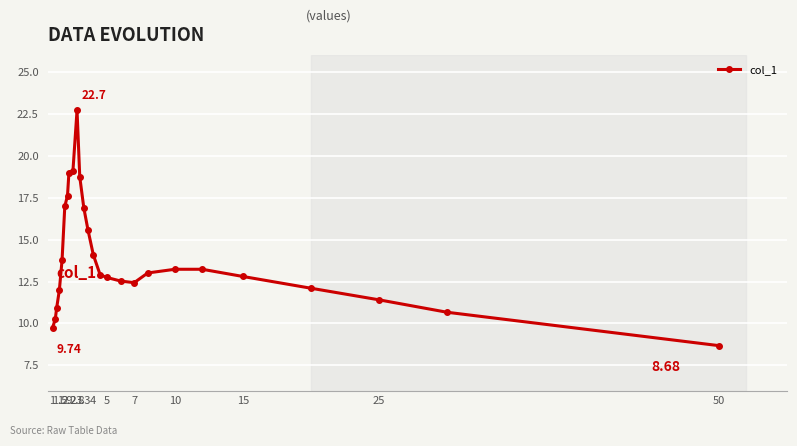

What is the minimum value shown in the chart?

8.7